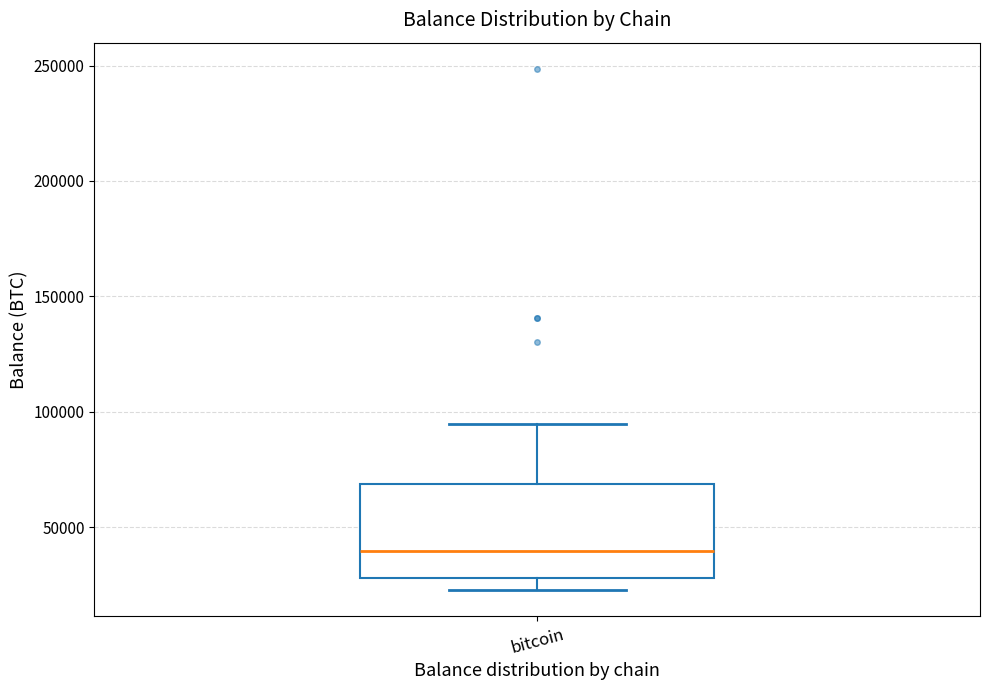

Read this box plot against the y-axis: the position of the median line, the range covered by the box, and the ends of both whiskers. The values are not printed on the chart, so give them approximately, as read against the axis.

median 40000, box 30000 to 70000, whiskers 25000 to 95000